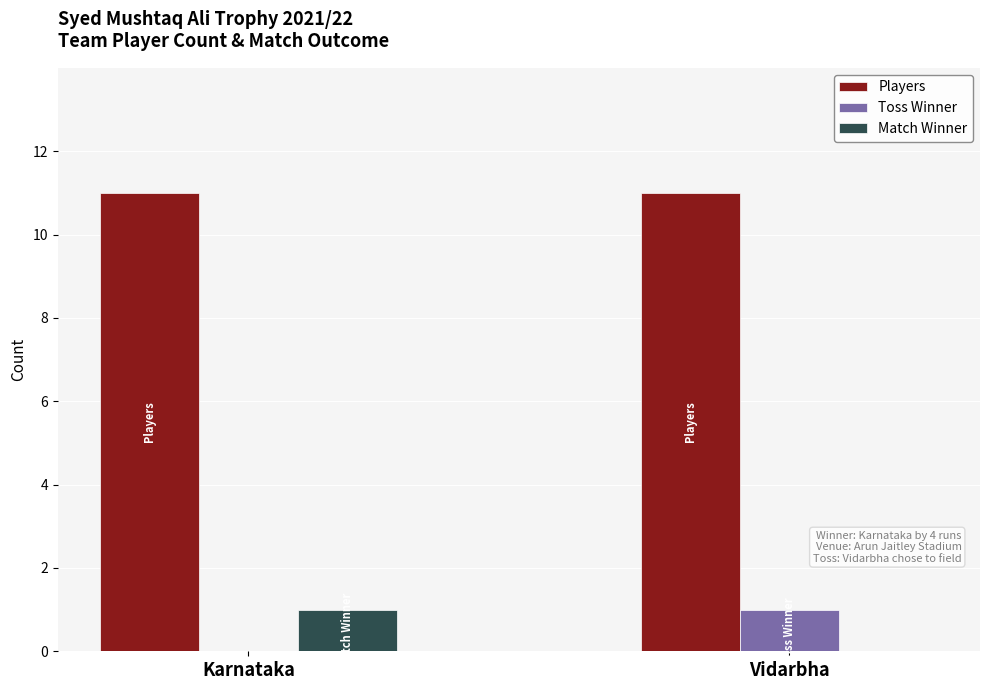

What is the sum of the Players values at Karnataka and Vidarbha?

22